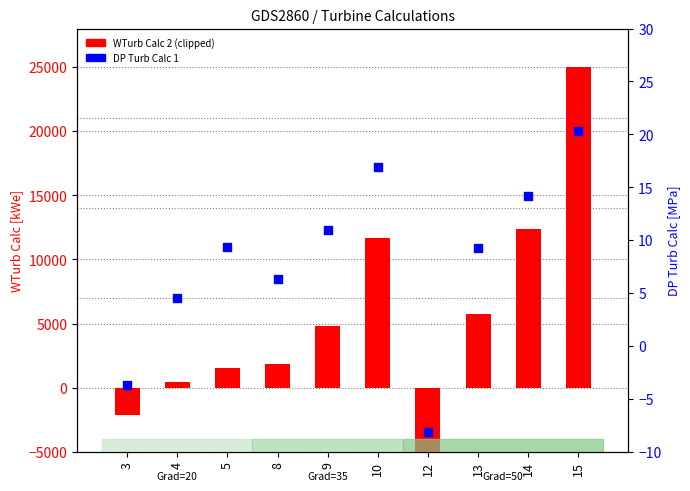

Which series has the largest total across all categories?

WTurb Calc 2 (clipped)